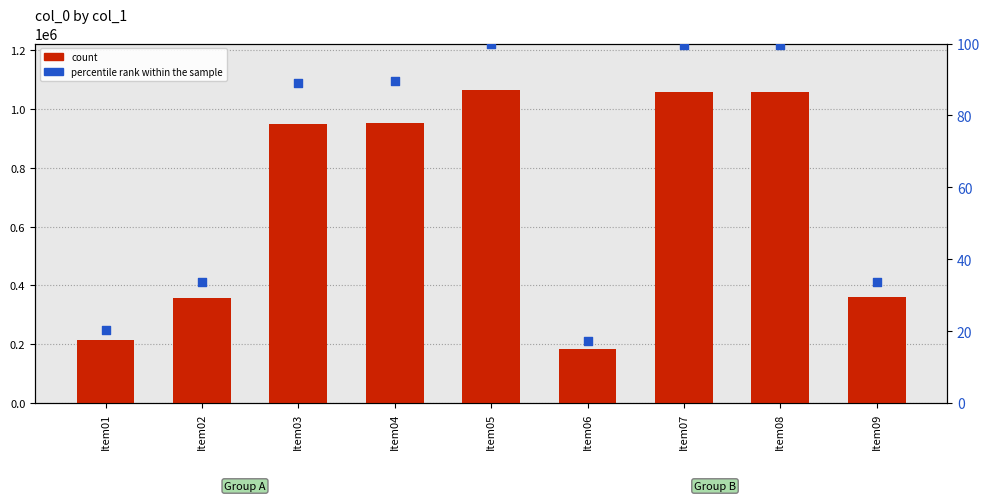

Which series contains the lowest Y value?

percentile rank within the sample